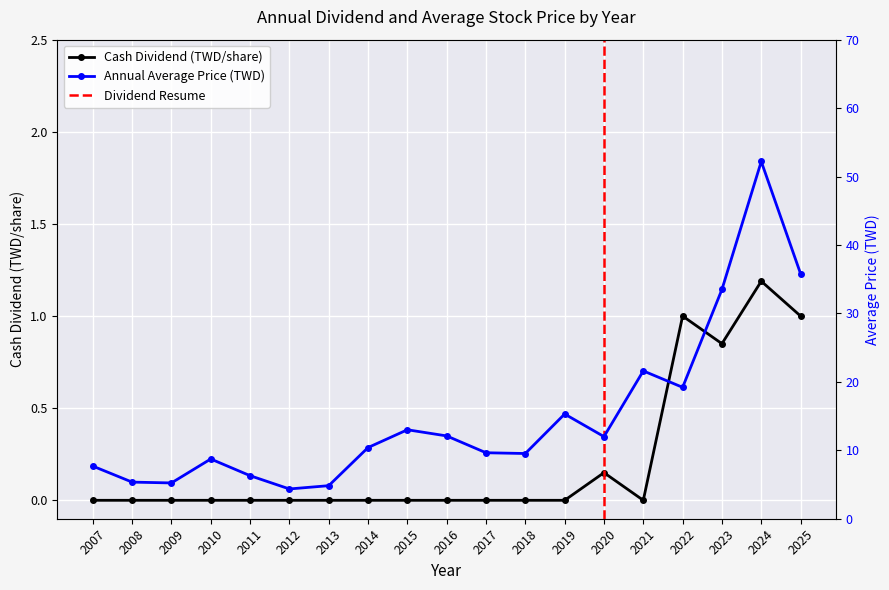

Is it true that Annual Average Price equals 0.9 at 2012?

False